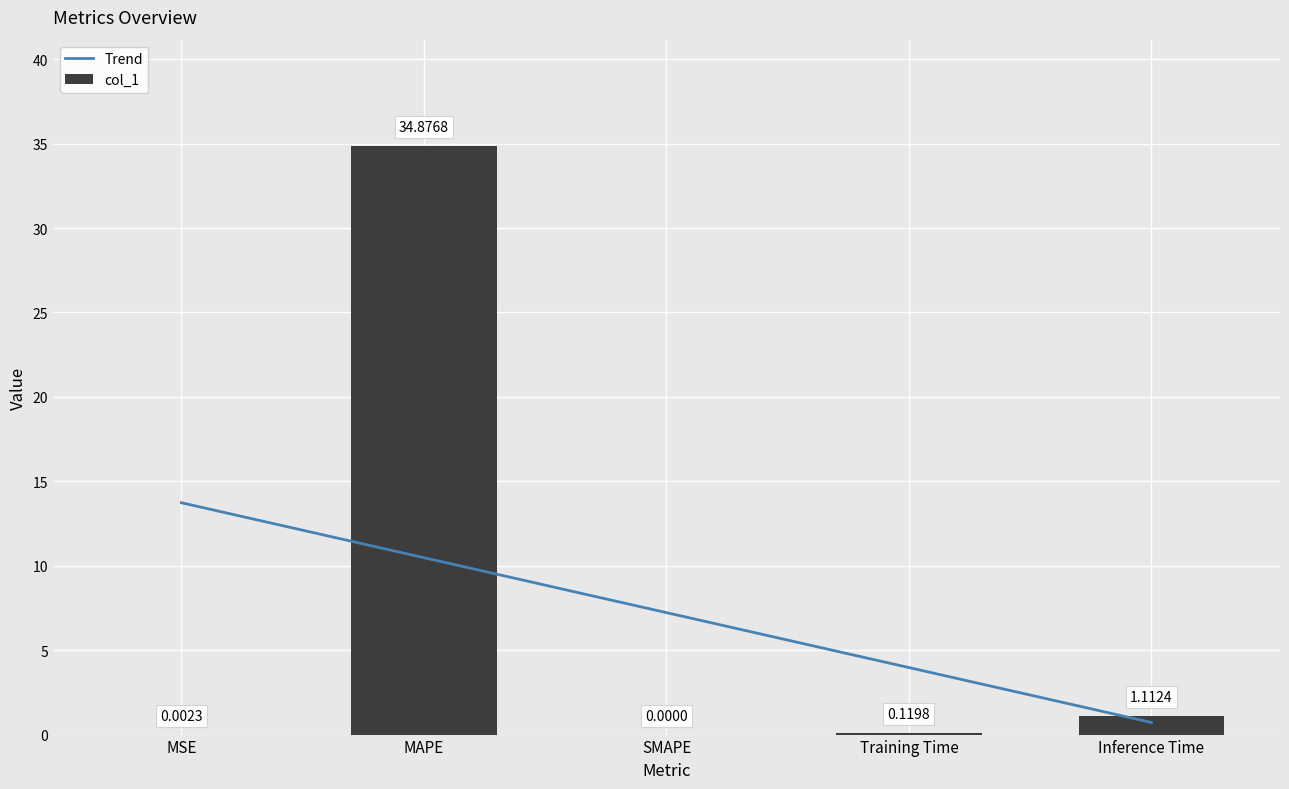

What is the difference between the second highest and second lowest values?

1.1